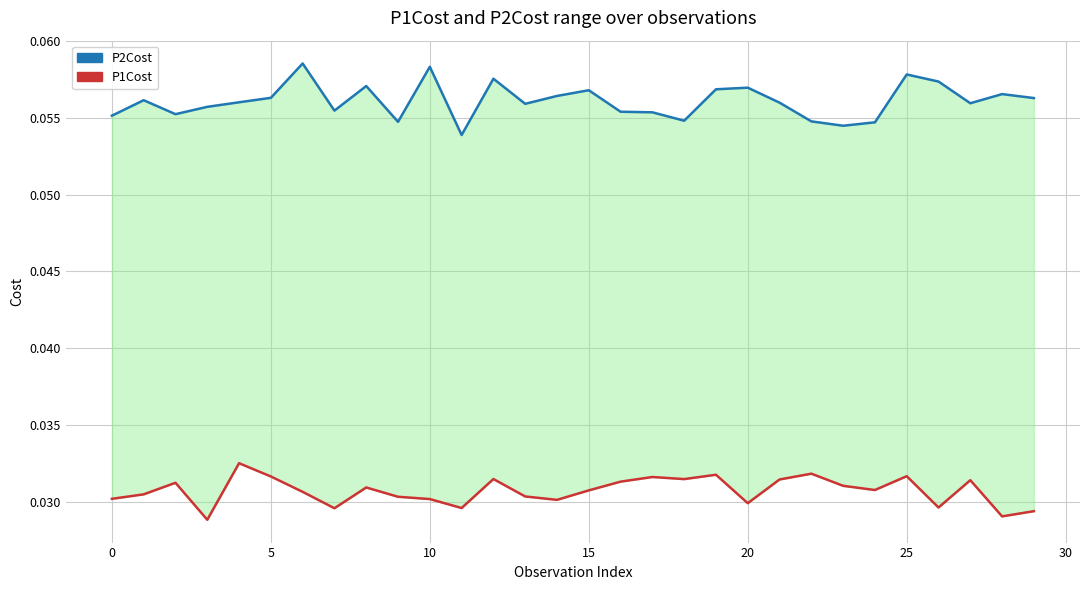

What is the label of the 13th point from the right?

17